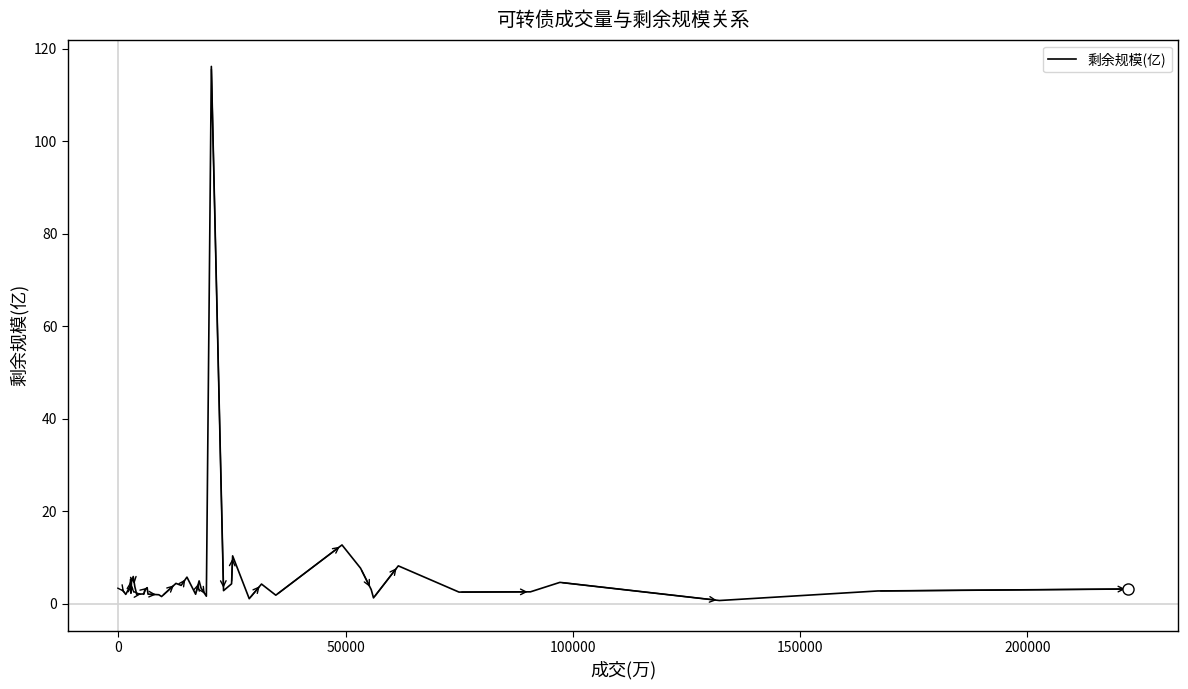

What is the greatest value displayed?

116.2